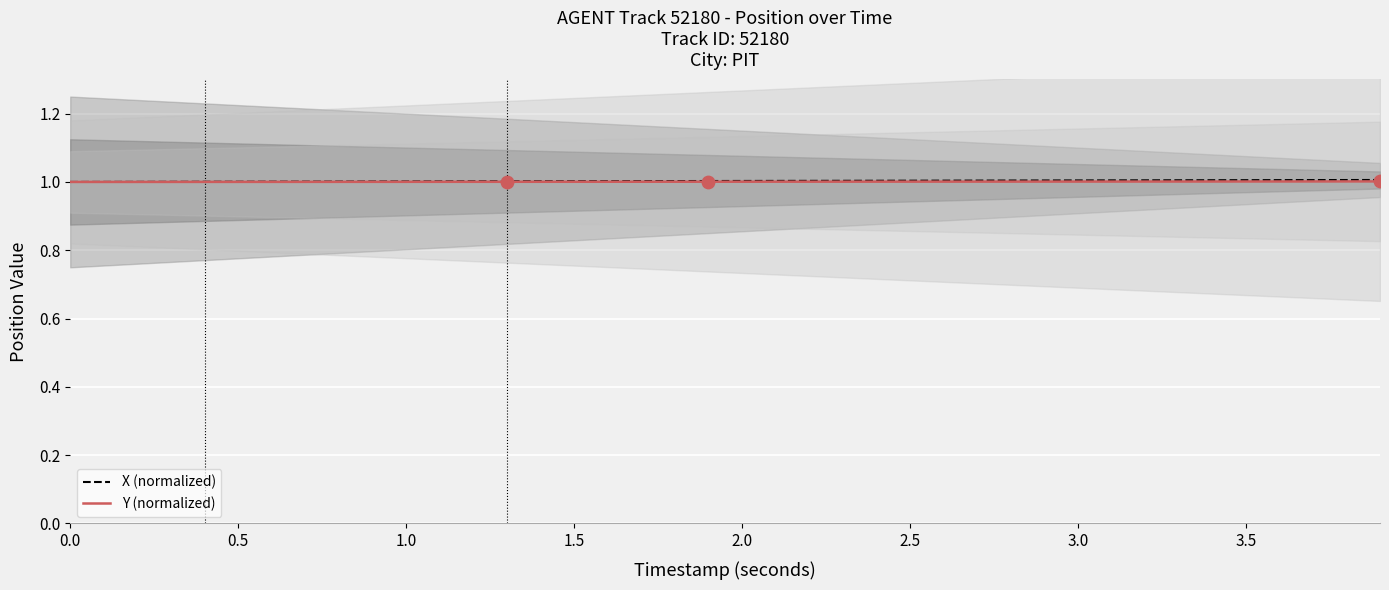

What is the minimum value for Y (normalized)?

1.0